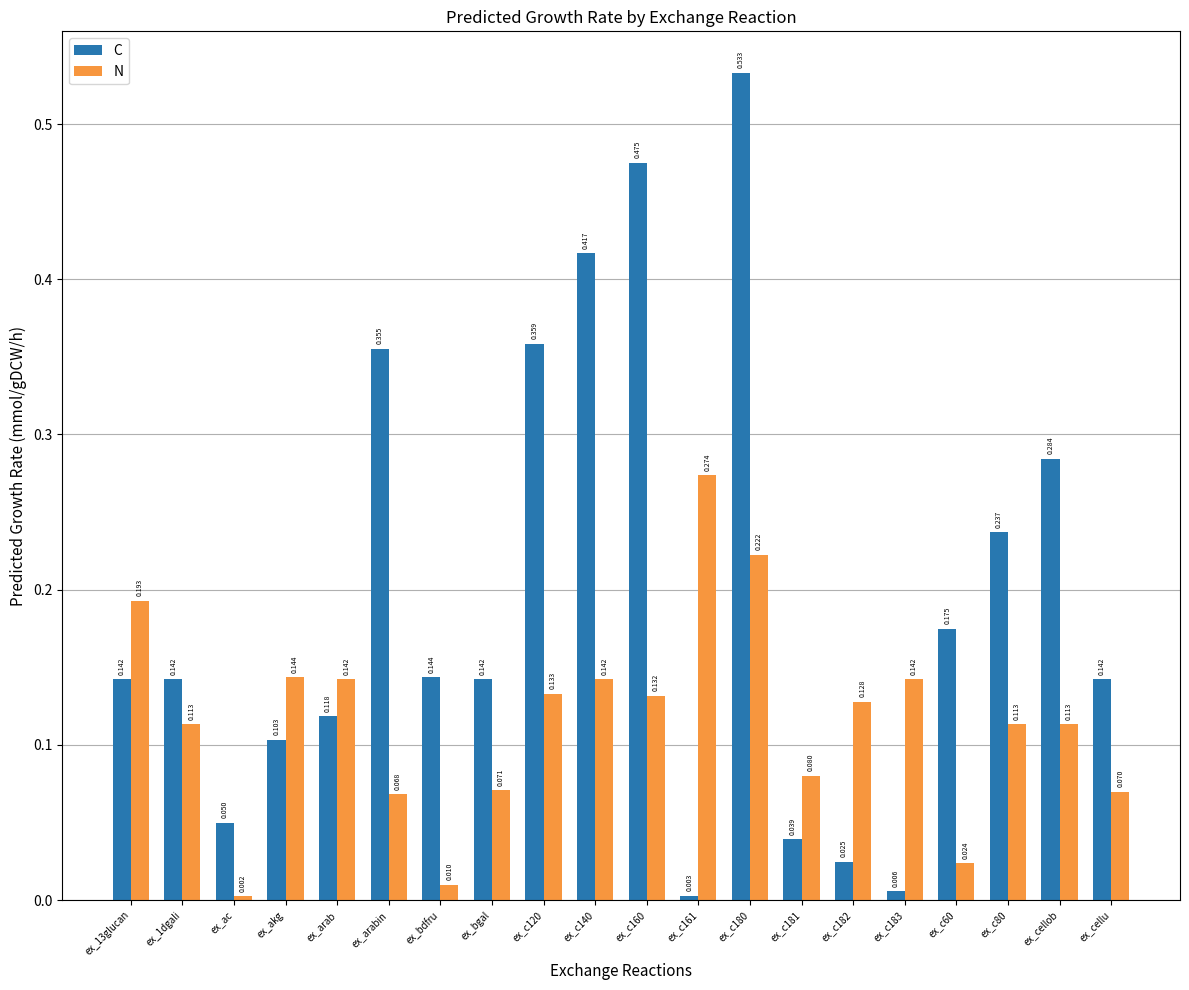

What is the label of the 3rd bar from the right?

ex_c80